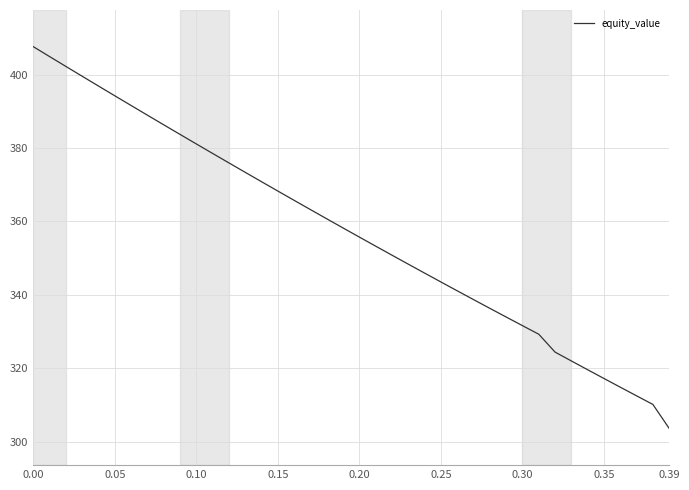

How many lines are shown in the chart?

1